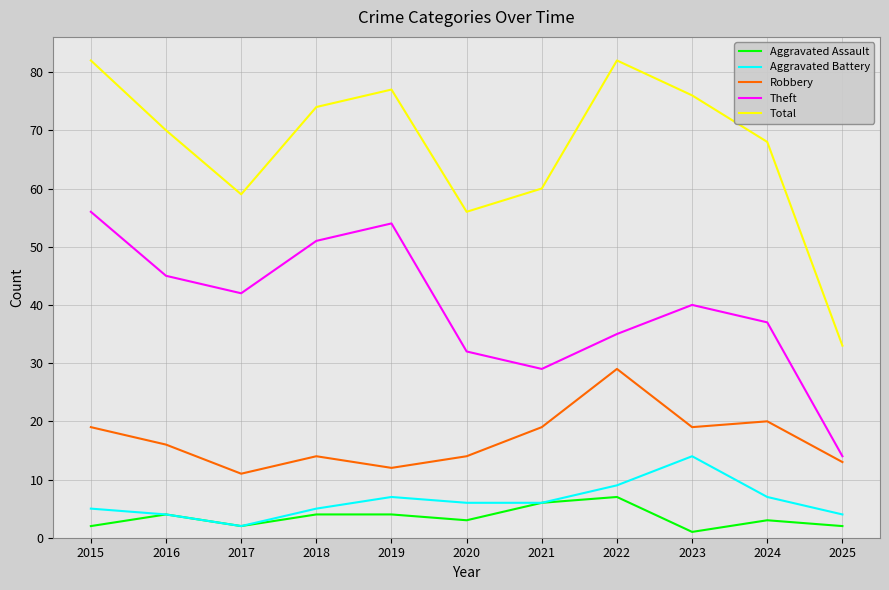

What is the minimum value for Total?

33